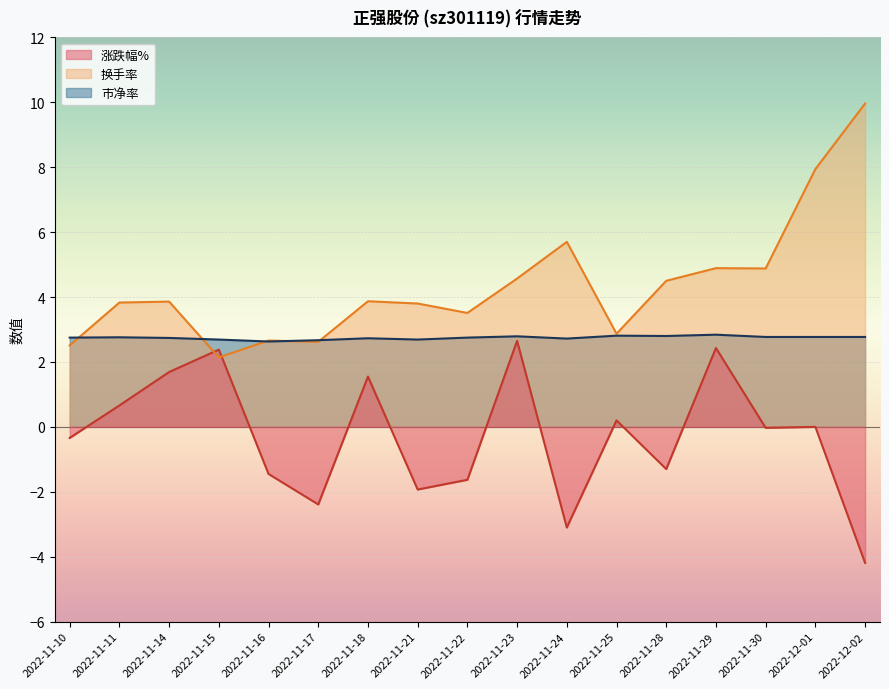

List the series in order of their peak value, highest first.

换手率, 市净率, 涨跌幅%